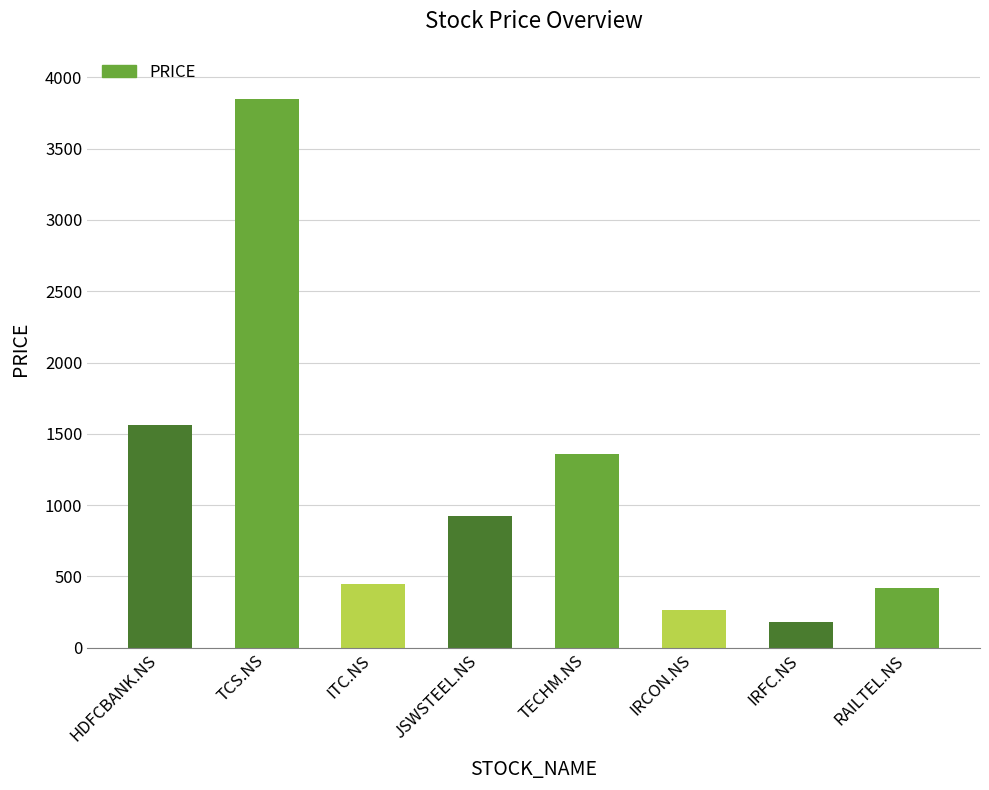

What is the sum of the values at RAILTEL.NS and TCS.NS?

4268